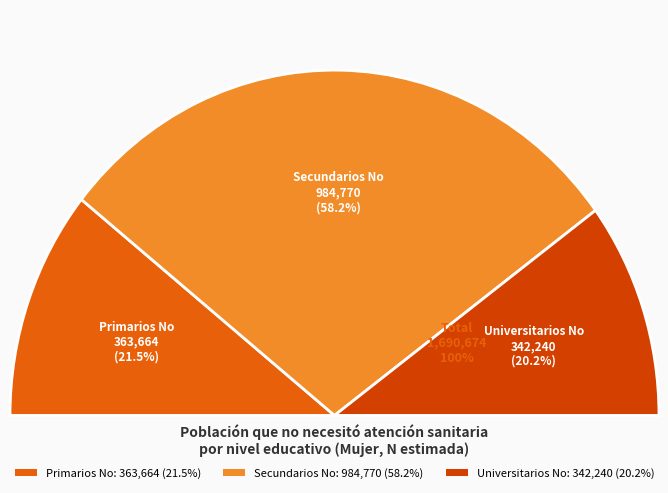

To the nearest percent, what is the average slice percentage?

33%